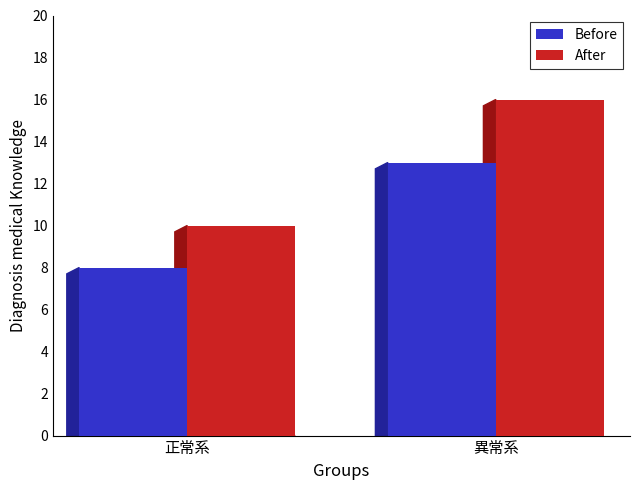

The value of After at 異常系 is 24. True or false?

False